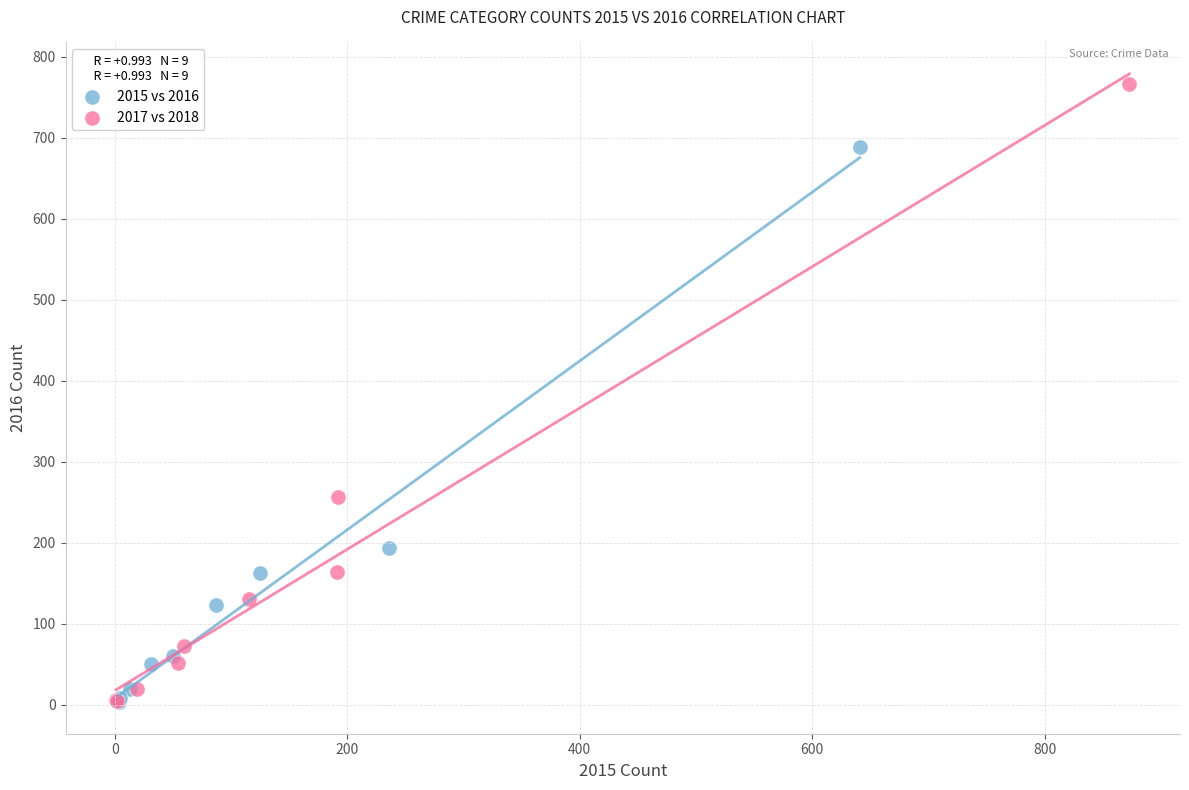

Which series reaches the maximum Y coordinate?

2017 vs 2018